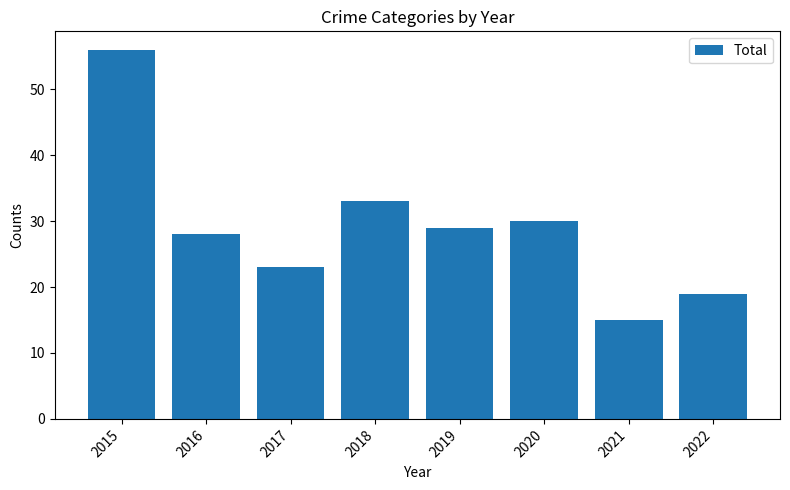

Between 2015 and 2021, which is larger?

2015